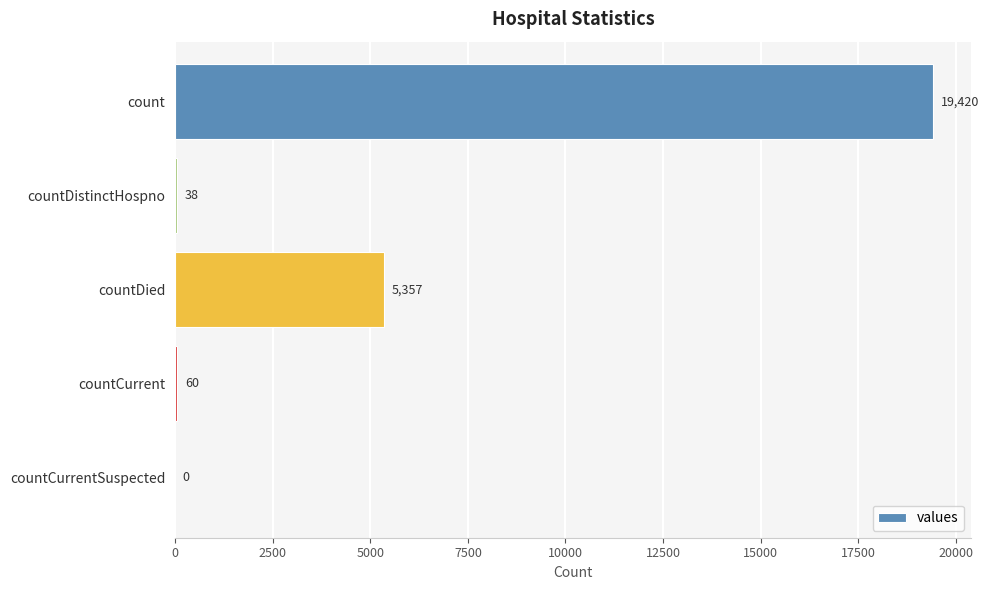

What is the maximum value shown in the chart?

19420